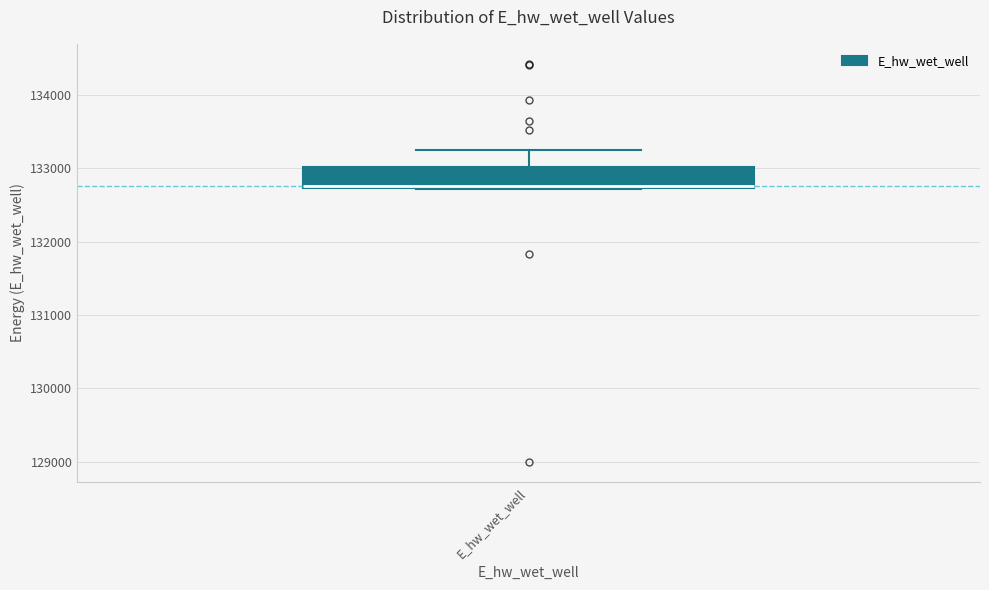

Transcribe this box plot: give where the median line is, the range the box spans, and where the two whiskers end, as read against the y-axis. The values are not printed on the chart, so give them approximately, as read against the axis.

median 132800, box 132700 to 133000, whiskers 132700 to 133200